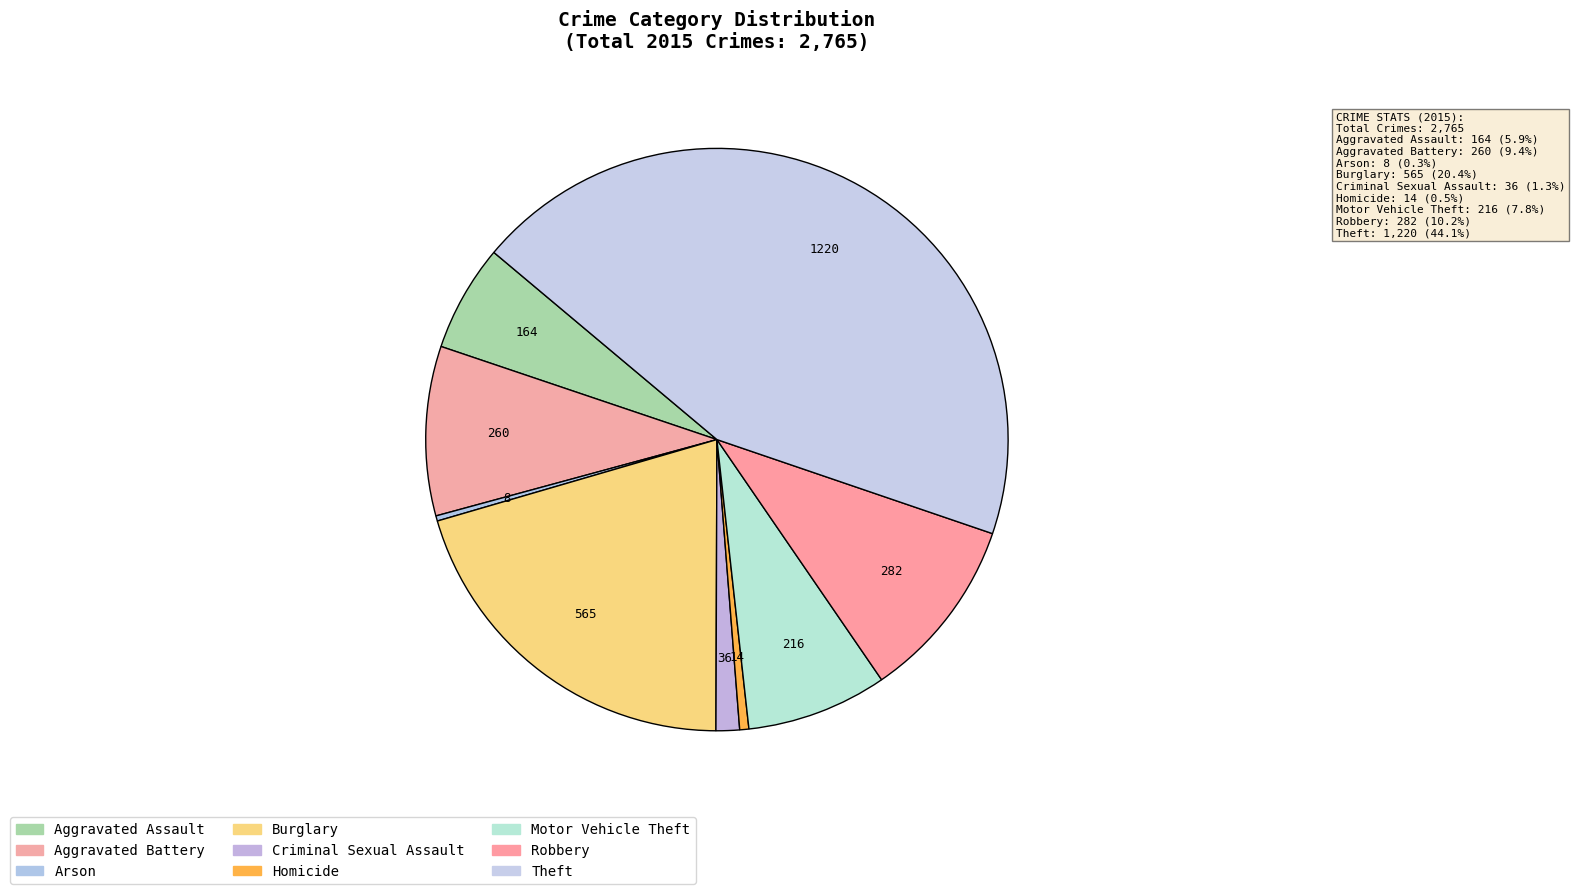

To the nearest percent, what is the average slice percentage?

11%